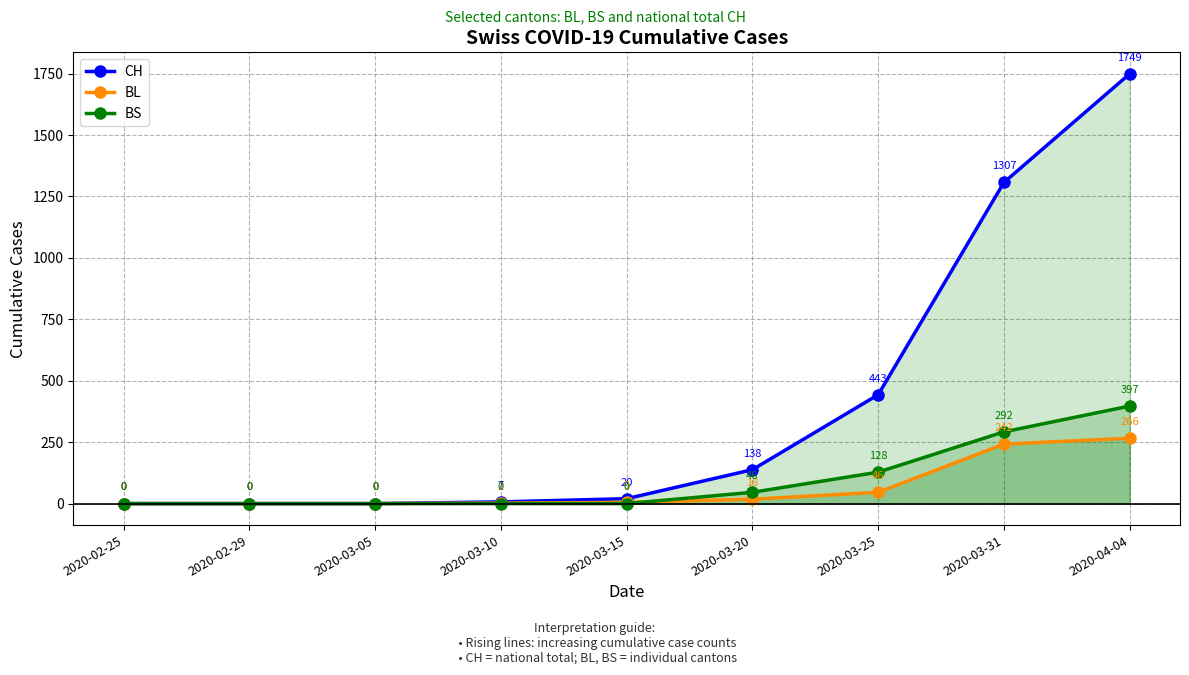

True or false: CH and BL cross at least once.

False